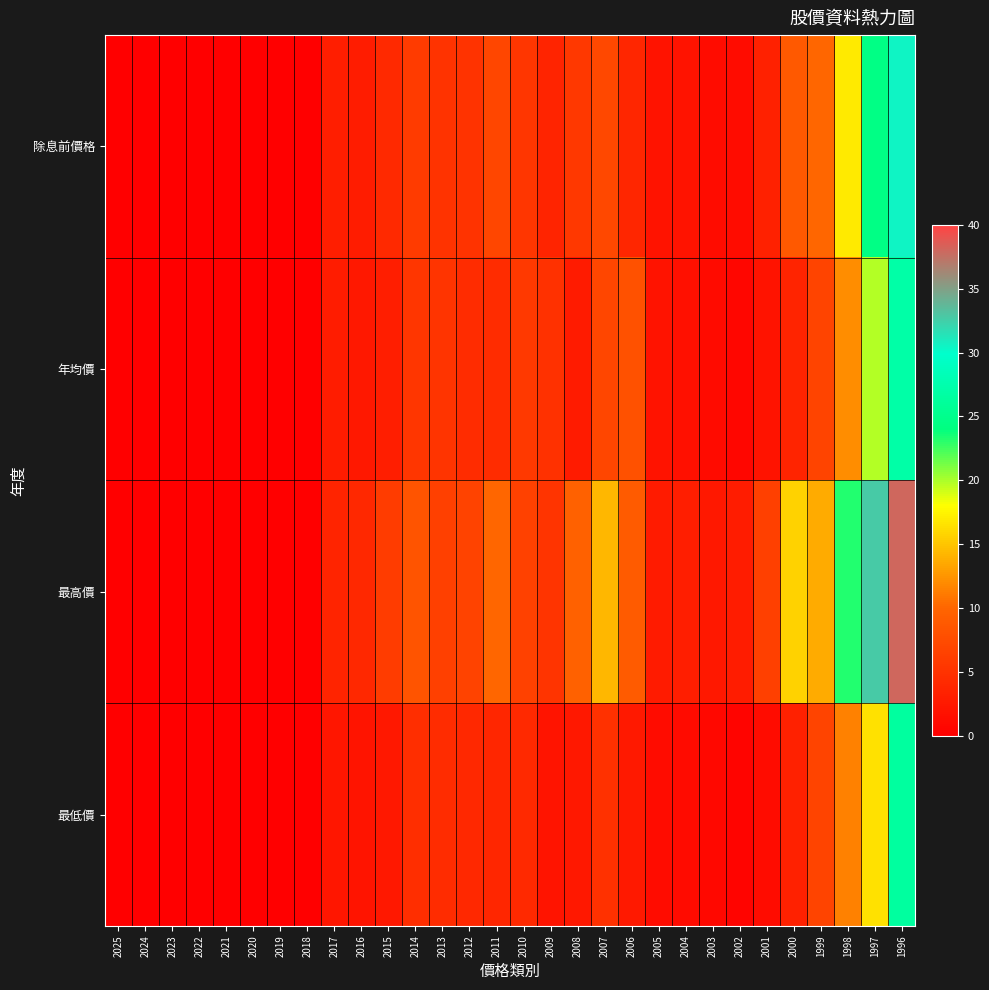

Which series has the largest total across all categories?

最高價